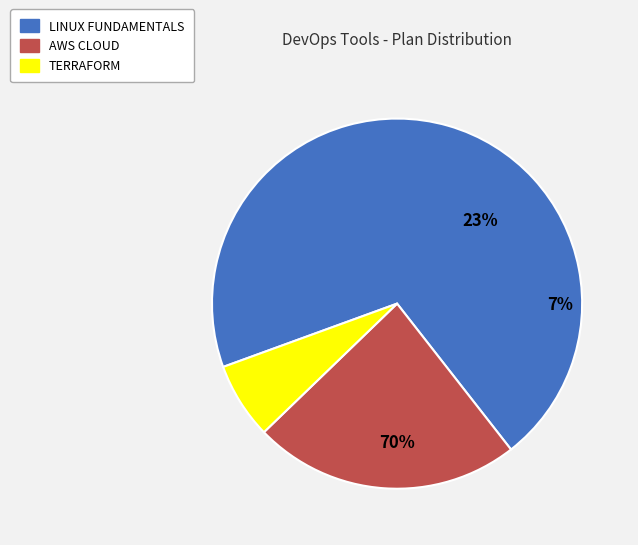

To the nearest percent, what percentage of the pie is LINUX FUNDAMENTALS?

70%